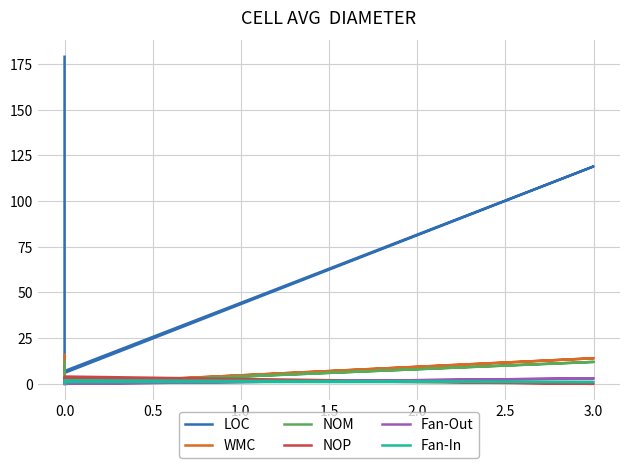

What is the difference between the maximum and minimum values in the Fan-In series?

2